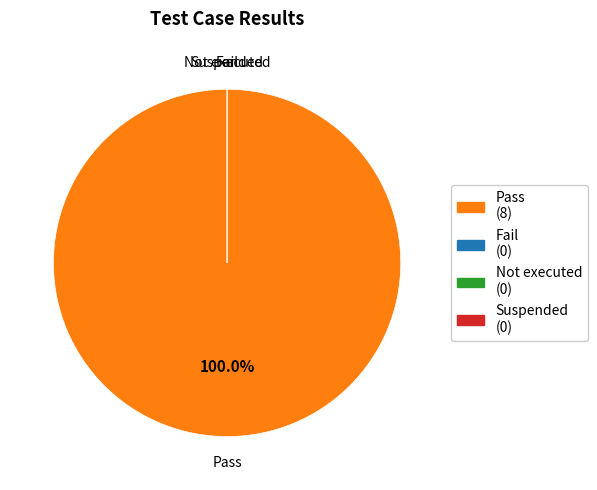

Count the number of slices in the pie.

4